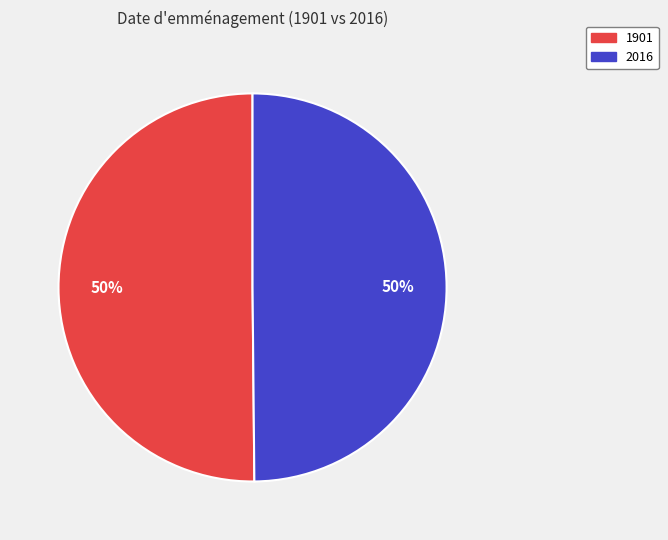

What is the ratio of the value at 1901 to the value at 2016?

1.0